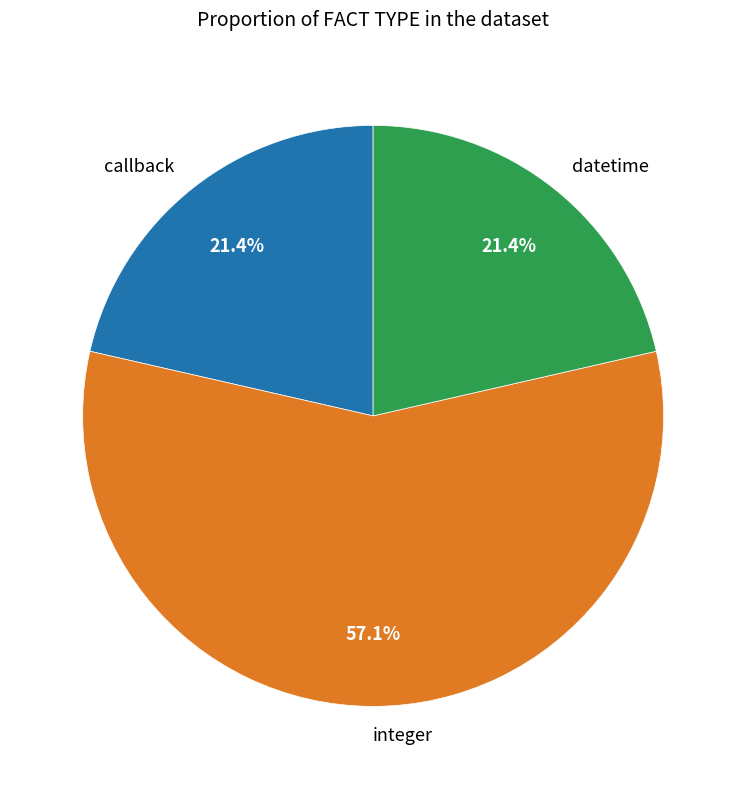

Is the sum of integer and callback greater than half?

Yes